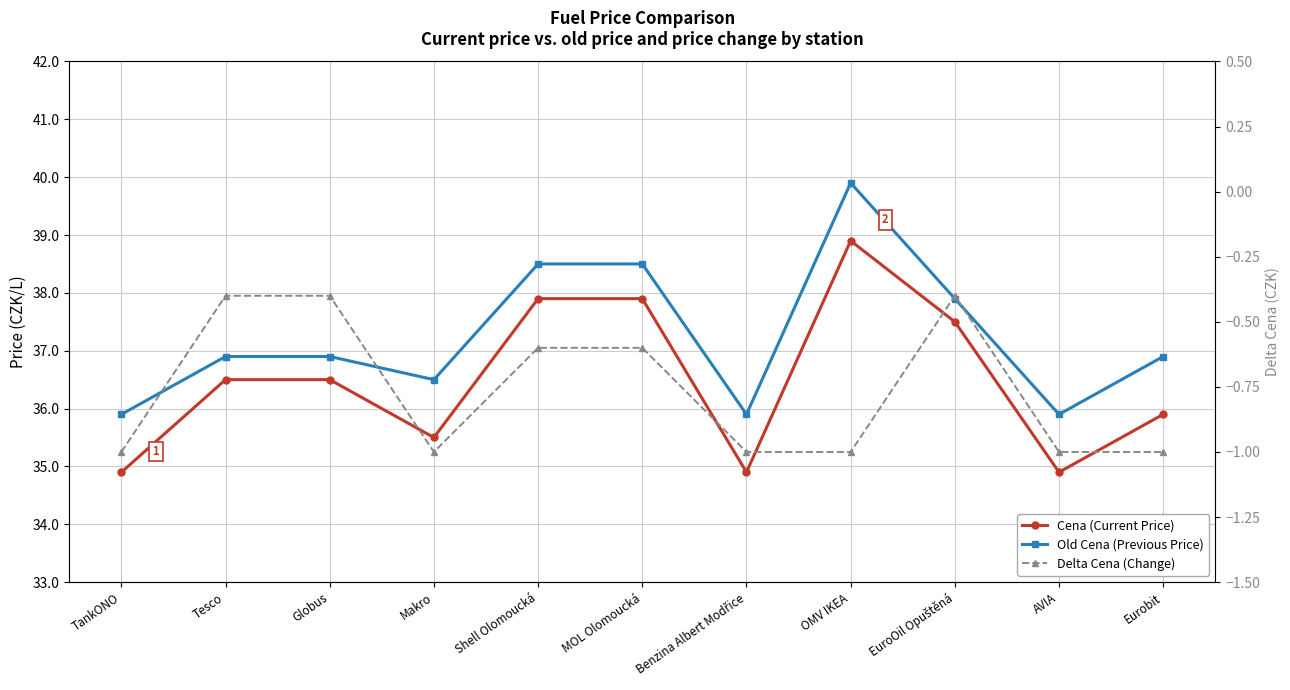

What is the spread (max minus min) of values at Shell Olomoucká?

39.1